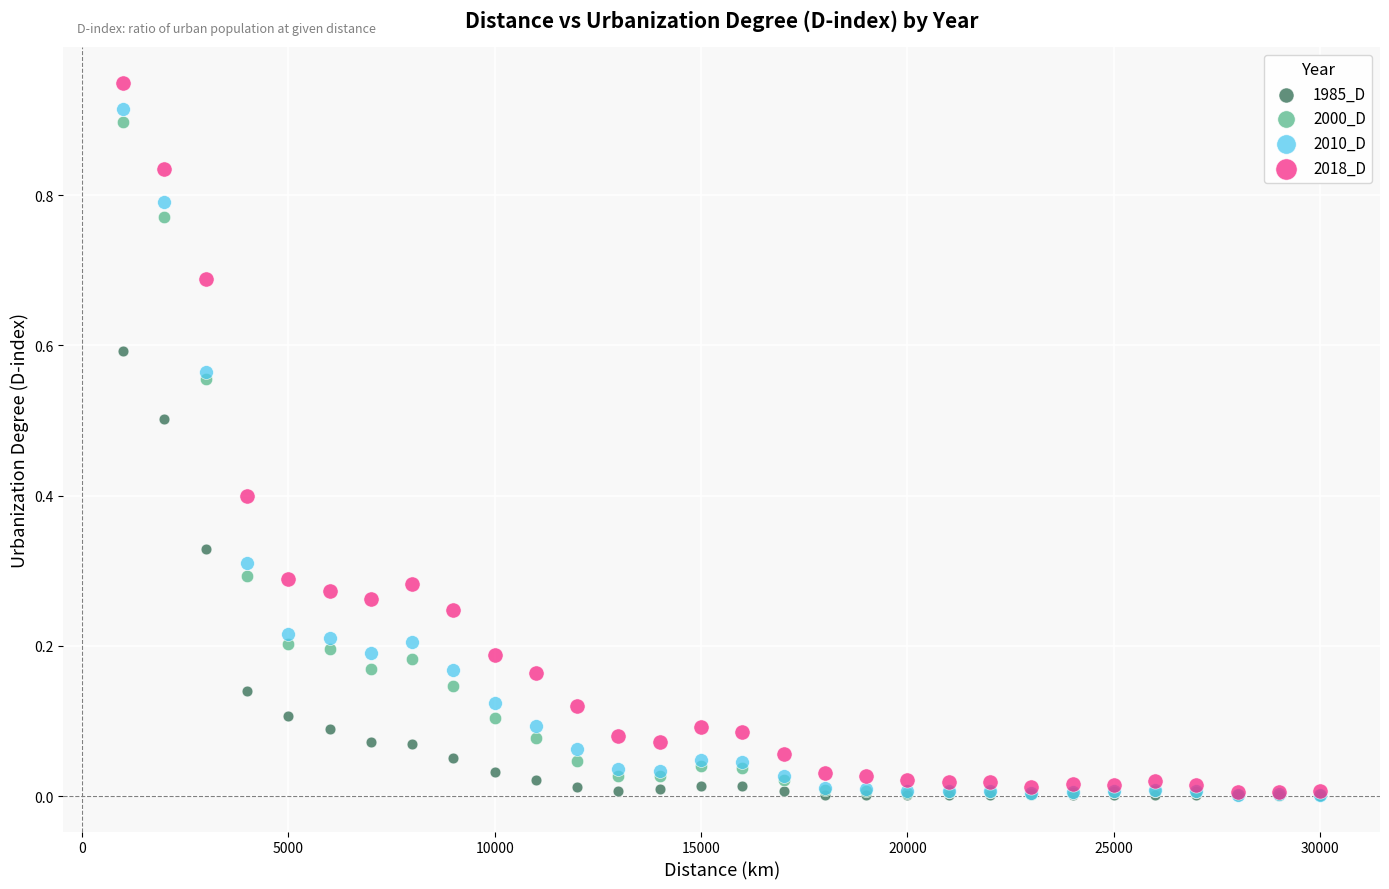

What are all the series names shown in the legend?

1985_D, 2000_D, 2010_D, 2018_D